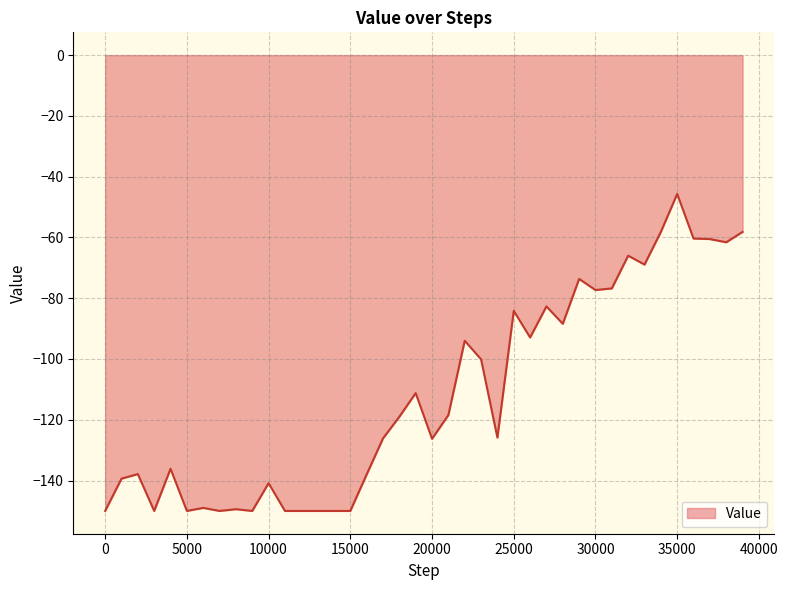

What is the difference between the maximum and minimum values?

104.3